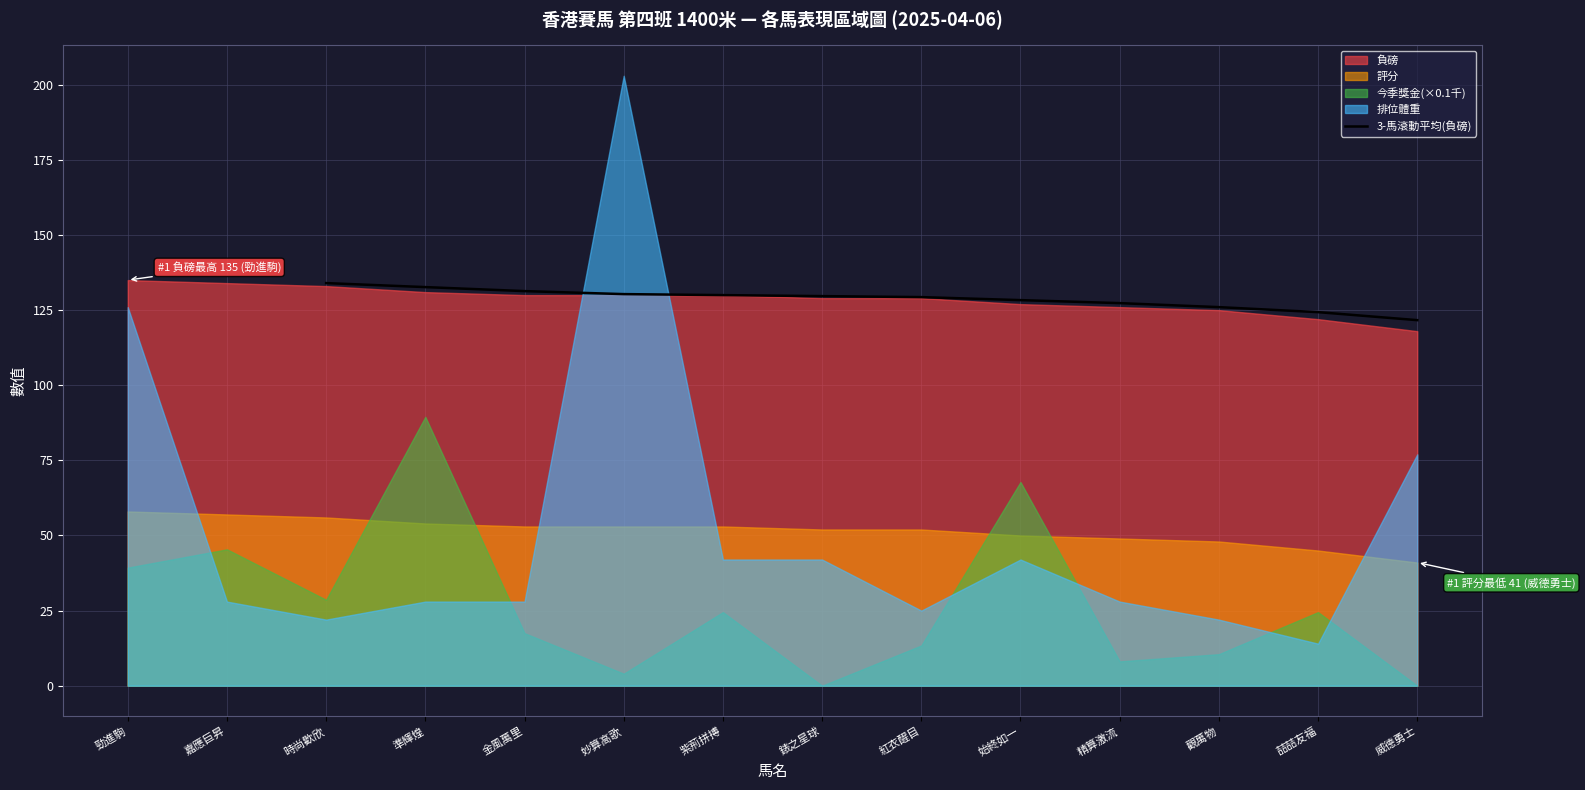

The 3-馬滾動平均(負磅) series shows 34.3 at 觀萬物. True or false?

False